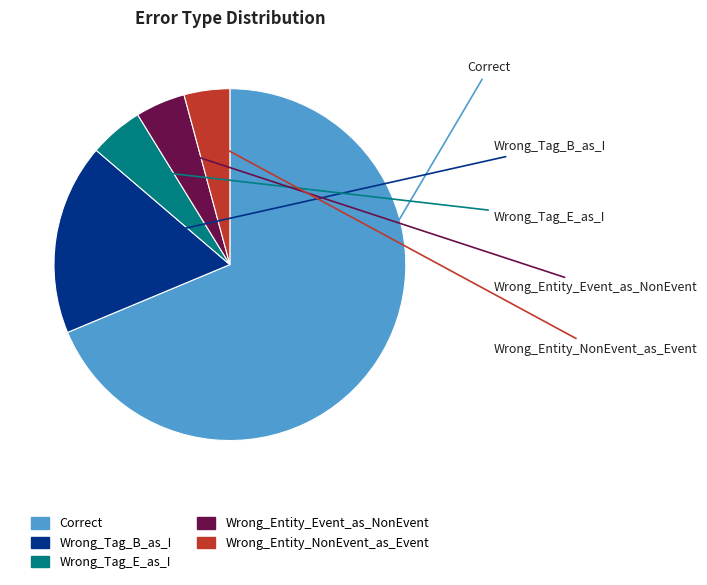

What is the ratio of the value at Wrong_Tag_B_as_I to the value at Wrong_Entity_Event_as_NonEvent?

3.8